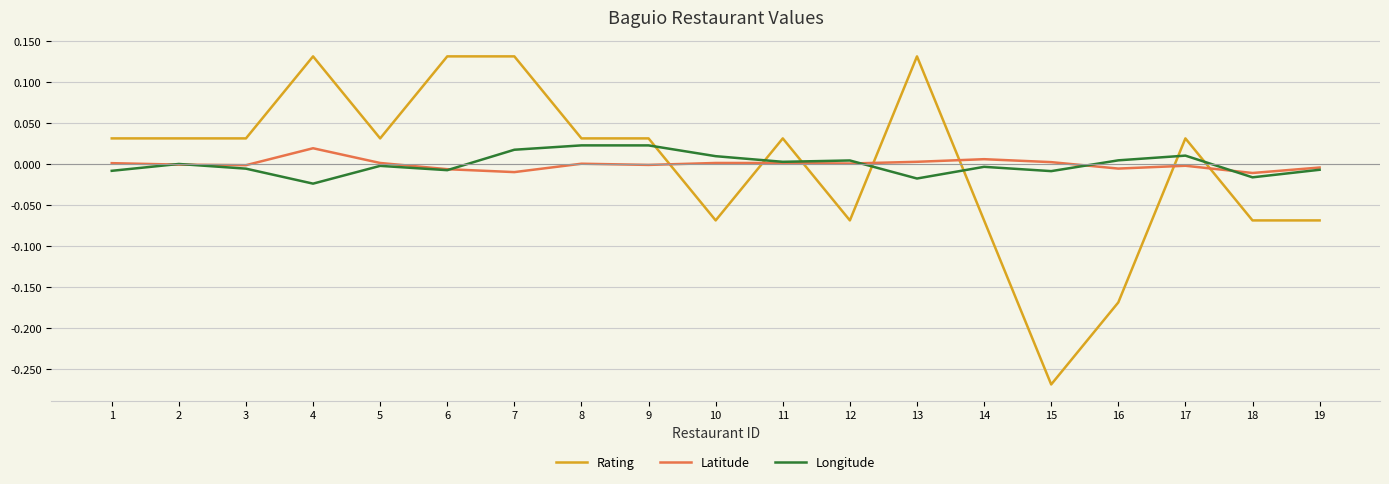

How many values in Rating are above zero?

12